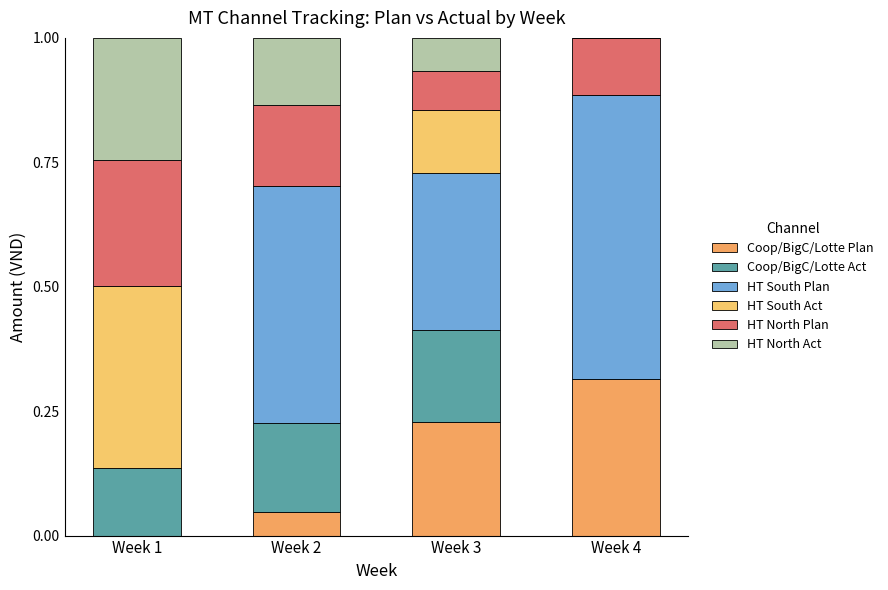

The HT South Plan series shows 0.3 at Week 1. True or false?

False